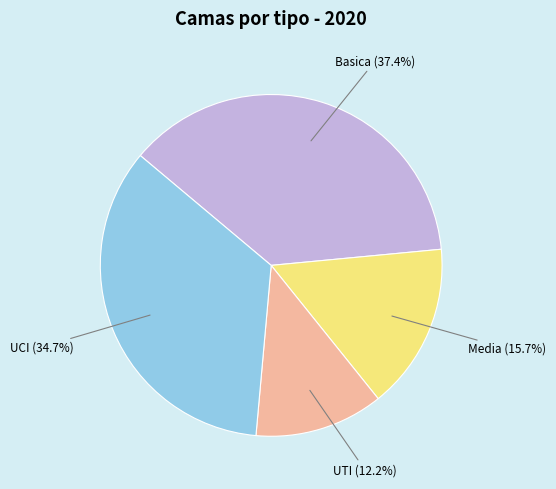

Which slice is the largest?

Basica